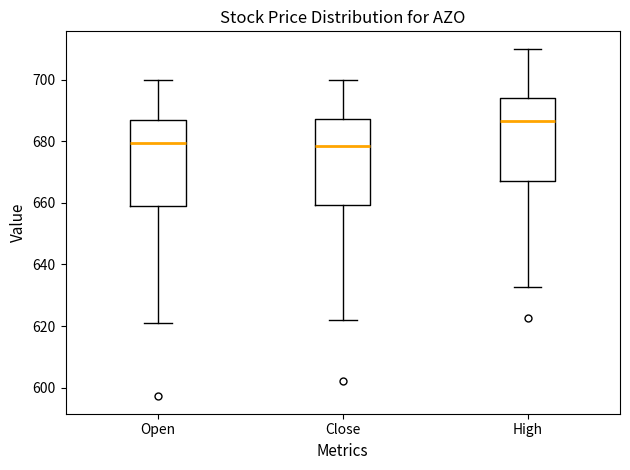

Reading left to right, transcribe this box plot: for each box, give where its median line is, the range the box spans, and where its two whiskers end, as read against the y-axis. The values are not printed on the chart, so give them approximately, as read against the axis.

Open: median 680, box 660 to 686, whiskers 622 to 700
Close: median 678, box 660 to 688, whiskers 622 to 700
High: median 686, box 668 to 694, whiskers 632 to 710